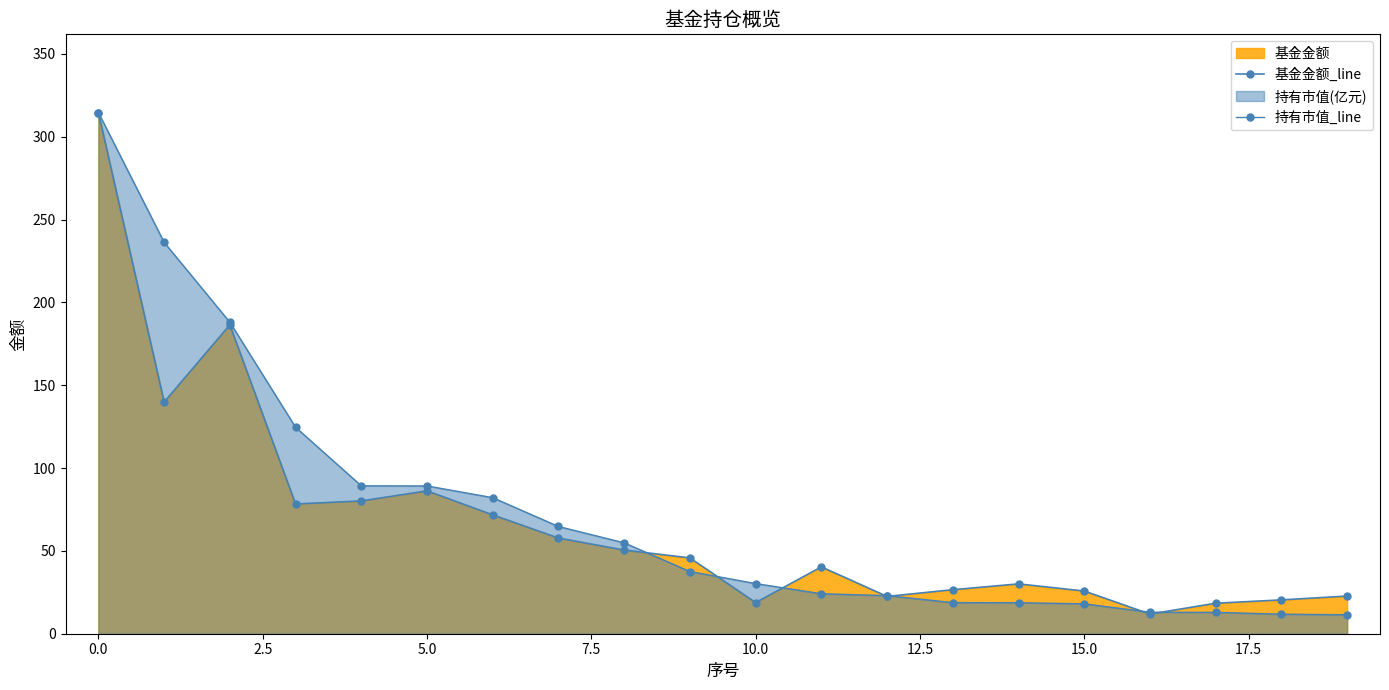

What is the average value of the 基金金额_line series?

67.4